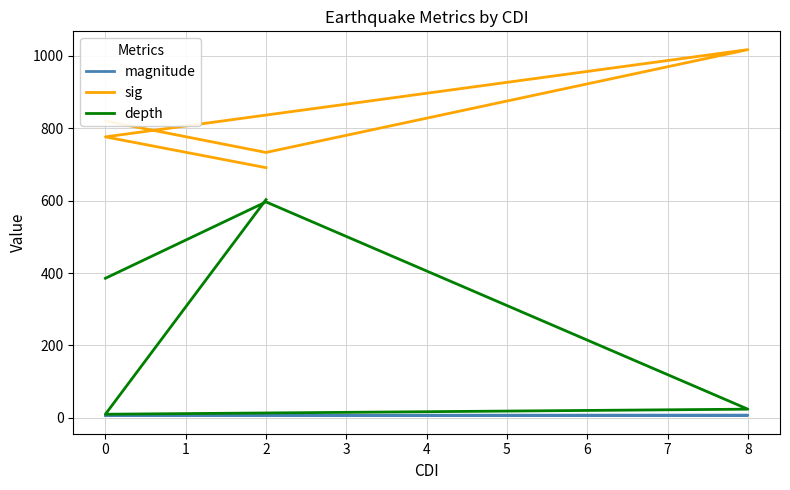

How many data points does each series have?

5